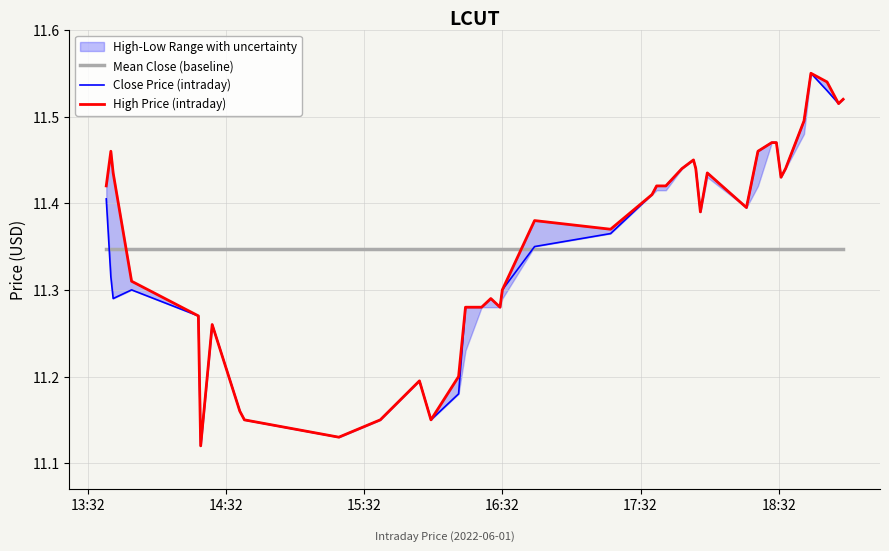

What is the value of the Mean Close (baseline) point at the 14th from the left?

11.3